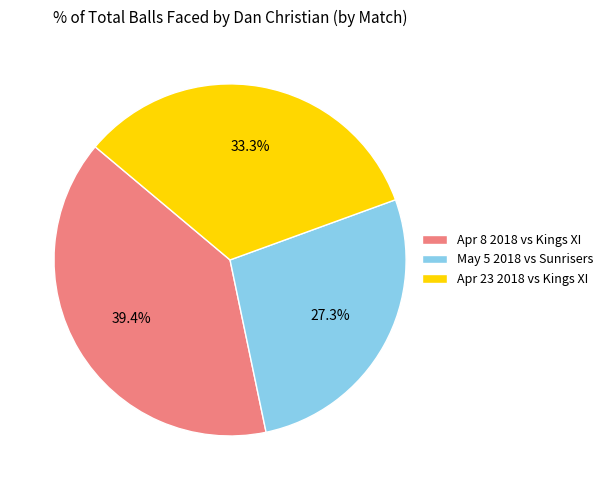

Between Apr 23 2018 vs Kings XI and Apr 8 2018 vs Kings XI, which is larger?

Apr 8 2018 vs Kings XI